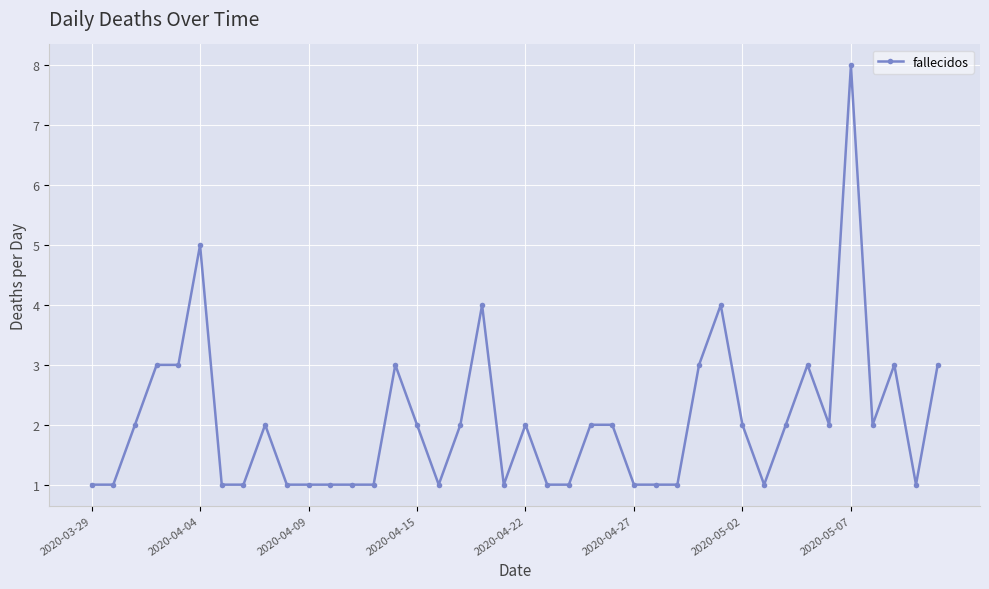

What is the greatest value displayed?

8